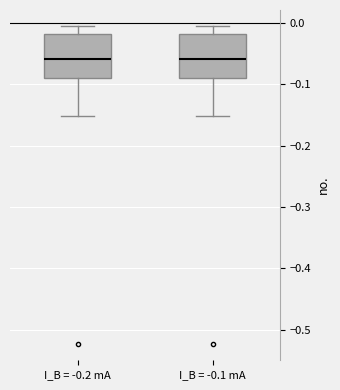

Reading left to right, transcribe this box plot: for each box, give where its median line is, the range the box spans, and where its two whiskers end, as read against the y-axis. The values are not printed on the chart, so give them approximately, as read against the axis.

I_B = -0.2 mA: median -0.06, box -0.09 to -0.02, whiskers -0.15 to -0.01
I_B = -0.1 mA: median -0.06, box -0.09 to -0.02, whiskers -0.15 to -0.01